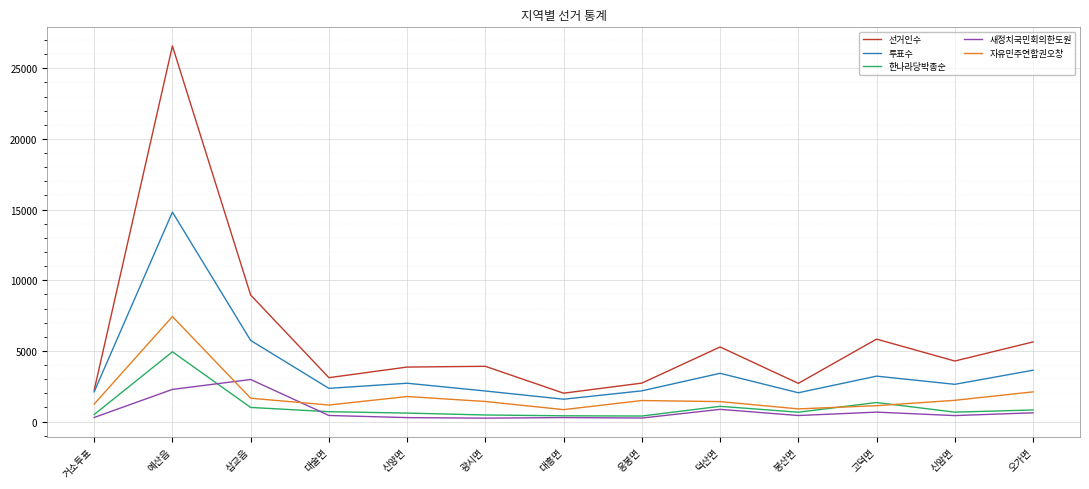

Which series has the largest range (max minus min)?

선거인수